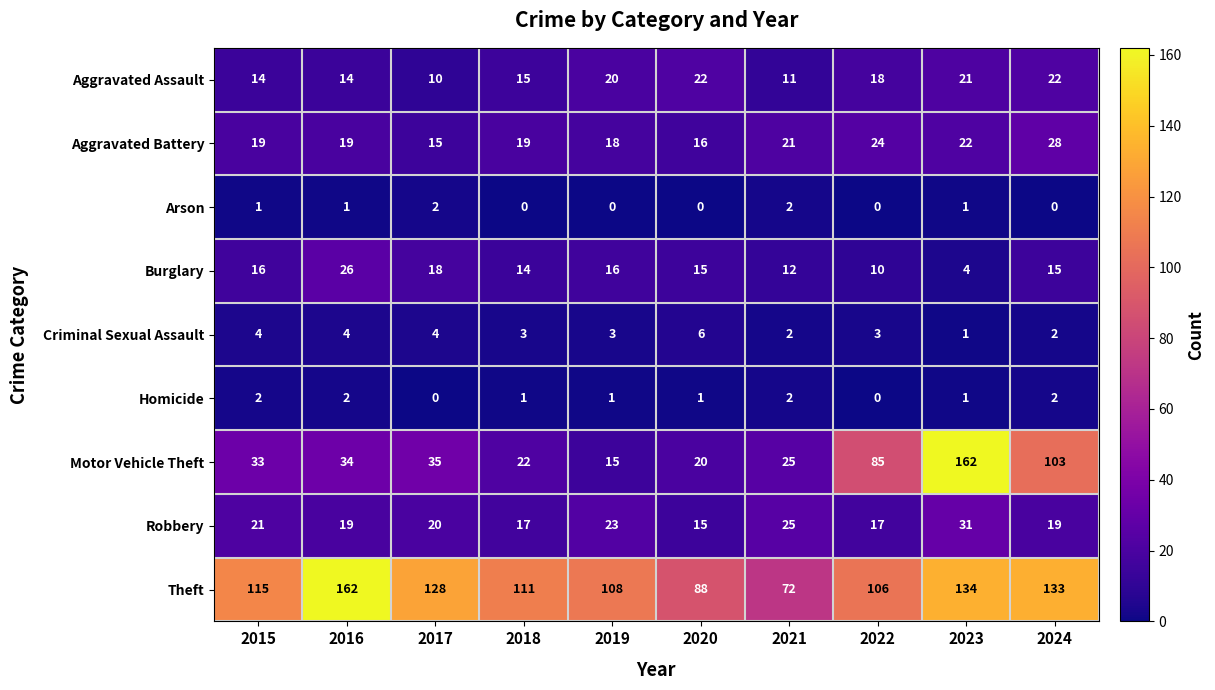

Count the number of categories in the chart.

10